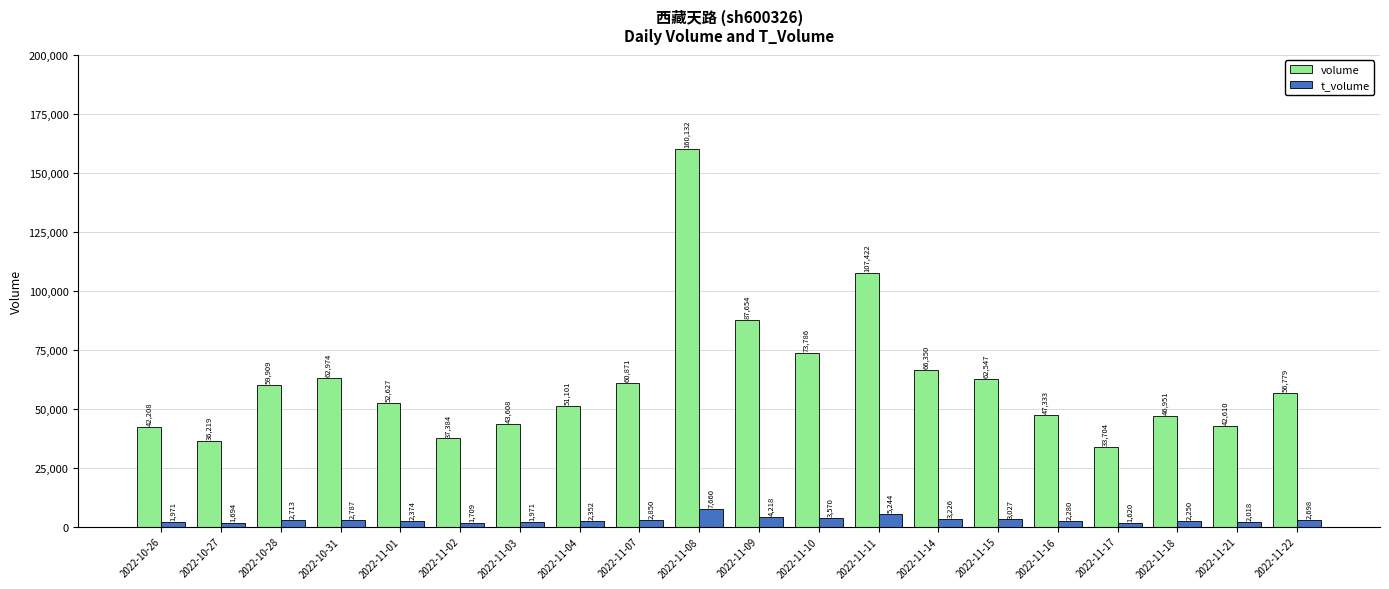

Does the chart contain stacked bars?

No